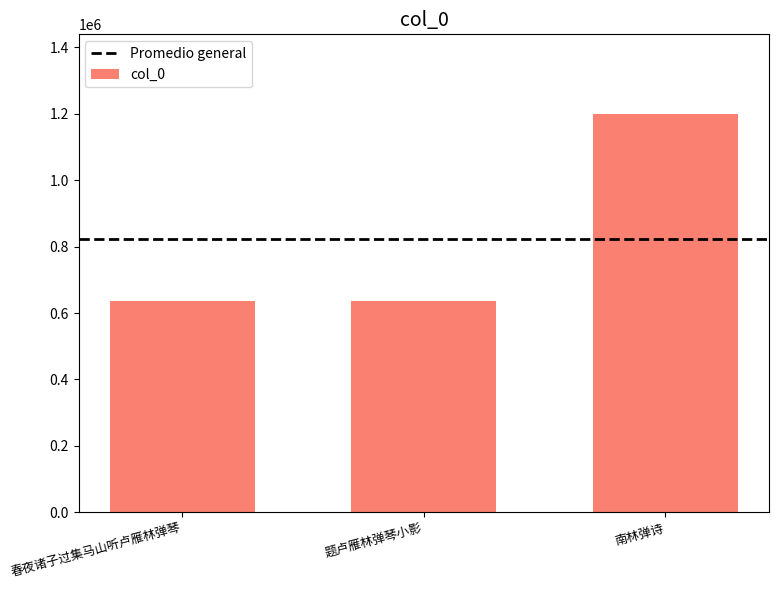

What is the smallest value displayed?

635802